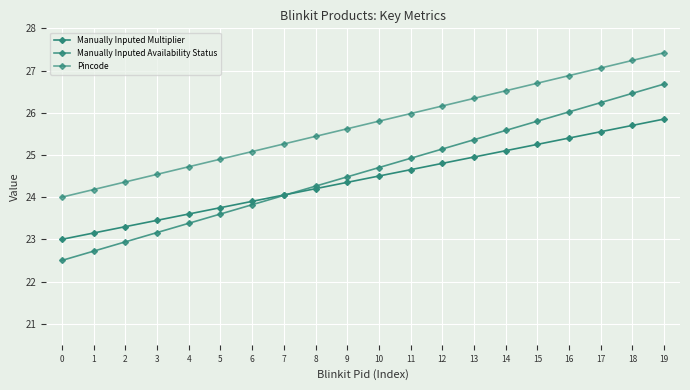

What is the approximate value of Manually Inputed Availability Status at 19?

26.7